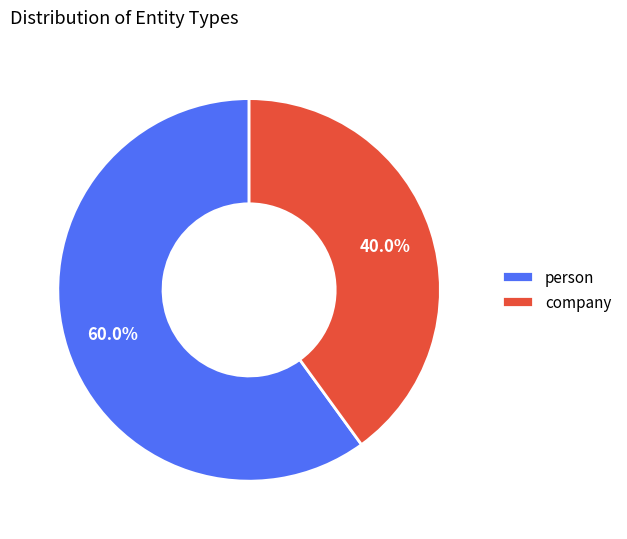

Between company and person, which is larger?

person